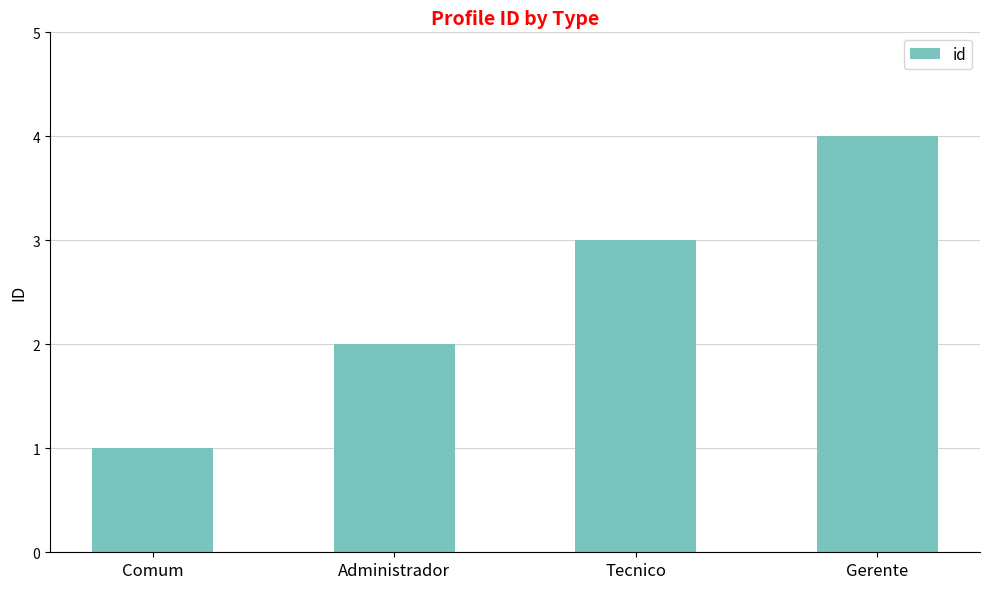

Does the chart contain stacked bars?

No